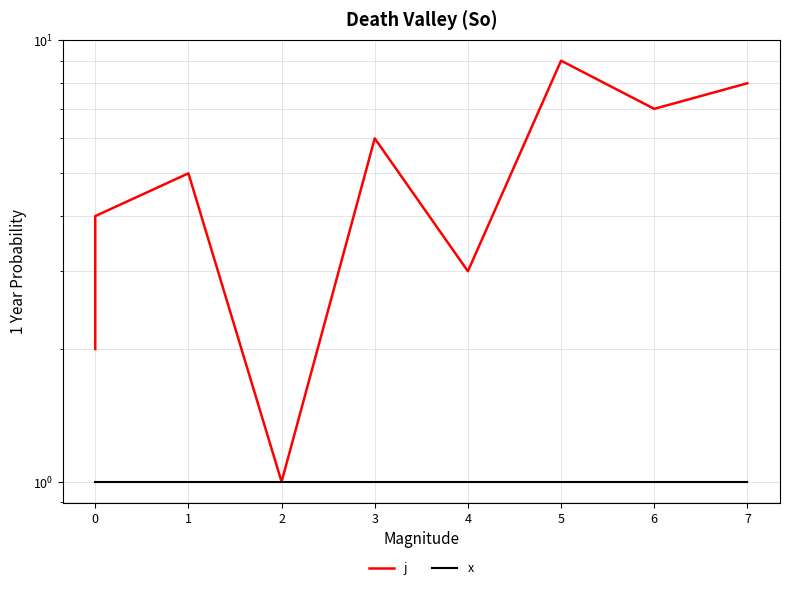

At which label does j reach its peak?

5